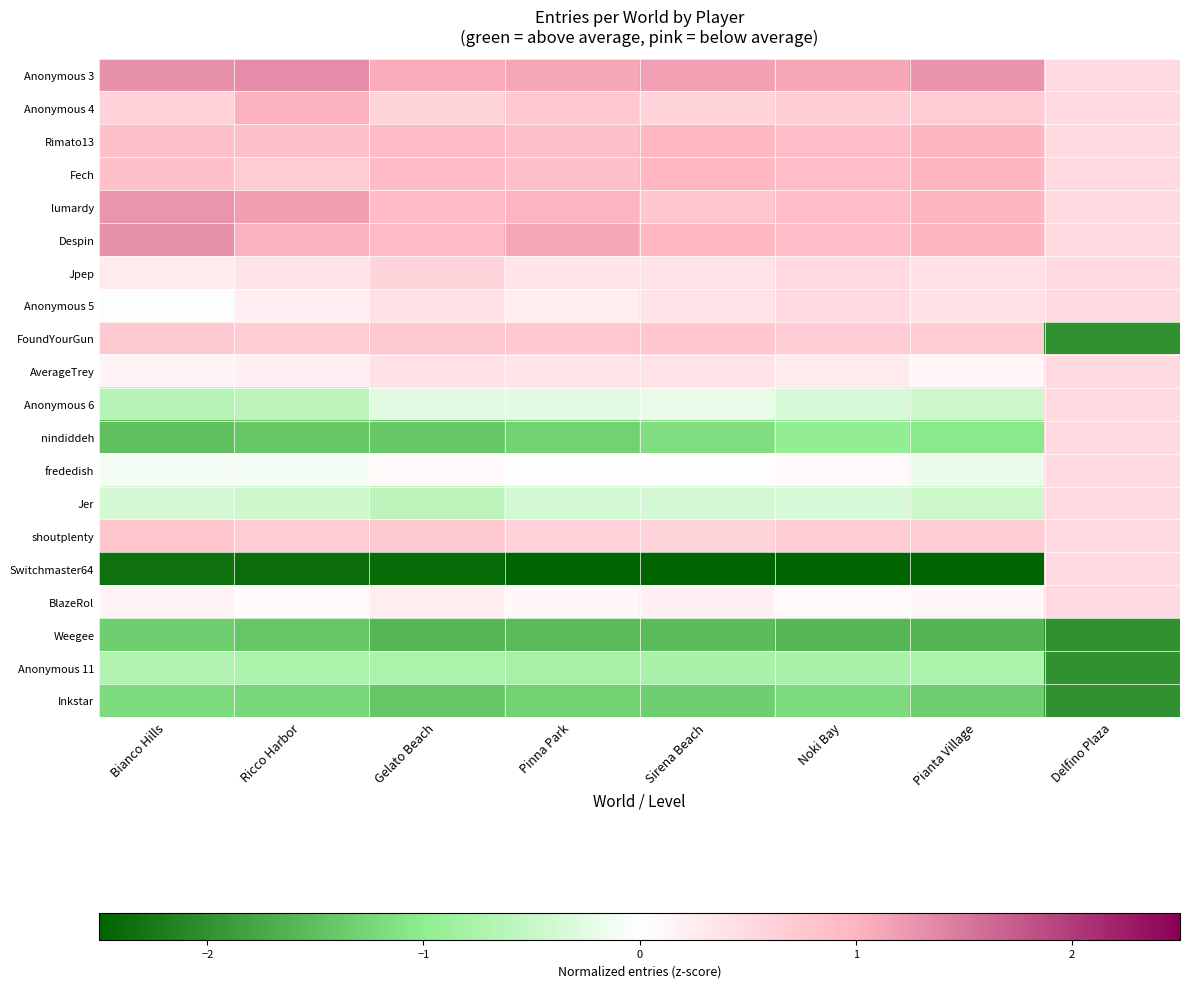

Reading left to right, extract all data points from this chart.

Anonymous 3: Bianco Hills=1.3	Ricco Harbor=1.3	Gelato Beach=1.1	Pinna Park=1.1	Sirena Beach=1.2	Noki Bay=1.1	Pianta Village=1.3	Delfino Plaza=0.5
Anonymous 4: Bianco Hills=0.6	Ricco Harbor=1.0	Gelato Beach=0.6	Pinna Park=0.7	Sirena Beach=0.6	Noki Bay=0.7	Pianta Village=0.7	Delfino Plaza=0.5
Rimato13: Bianco Hills=0.9	Ricco Harbor=0.9	Gelato Beach=0.9	Pinna Park=0.9	Sirena Beach=1.0	Noki Bay=0.9	Pianta Village=1.0	Delfino Plaza=0.5
Fech: Bianco Hills=0.9	Ricco Harbor=0.7	Gelato Beach=0.9	Pinna Park=0.9	Sirena Beach=1.0	Noki Bay=0.9	Pianta Village=1.0	Delfino Plaza=0.5
lumardy: Bianco Hills=1.3	Ricco Harbor=1.2	Gelato Beach=0.9	Pinna Park=1.0	Sirena Beach=0.8	Noki Bay=0.9	Pianta Village=1.0	Delfino Plaza=0.5
Despin: Bianco Hills=1.3	Ricco Harbor=1.0	Gelato Beach=0.9	Pinna Park=1.1	Sirena Beach=1.0	Noki Bay=0.9	Pianta Village=1.0	Delfino Plaza=0.5
Jpep: Bianco Hills=0.3	Ricco Harbor=0.4	Gelato Beach=0.6	Pinna Park=0.4	Sirena Beach=0.4	Noki Bay=0.5	Pianta Village=0.4	Delfino Plaza=0.5
Anonymous 5: Bianco Hills=-0.0	Ricco Harbor=0.2	Gelato Beach=0.4	Pinna Park=0.2	Sirena Beach=0.4	Noki Bay=0.5	Pianta Village=0.4	Delfino Plaza=0.5
FoundYourGun: Bianco Hills=0.7	Ricco Harbor=0.7	Gelato Beach=0.7	Pinna Park=0.7	Sirena Beach=0.8	Noki Bay=0.7	Pianta Village=0.7	Delfino Plaza=-2.0
AverageTrey: Bianco Hills=0.1	Ricco Harbor=0.2	Gelato Beach=0.4	Pinna Park=0.4	Sirena Beach=0.4	Noki Bay=0.3	Pianta Village=0.1	Delfino Plaza=0.5
Anonymous 6: Bianco Hills=-0.7	Ricco Harbor=-0.6	Gelato Beach=-0.3	Pinna Park=-0.3	Sirena Beach=-0.2	Noki Bay=-0.4	Pianta Village=-0.5	Delfino Plaza=0.5
nindiddeh: Bianco Hills=-1.5	Ricco Harbor=-1.4	Gelato Beach=-1.4	Pinna Park=-1.3	Sirena Beach=-1.2	Noki Bay=-1.0	Pianta Village=-1.0	Delfino Plaza=0.5
frededish: Bianco Hills=-0.1	Ricco Harbor=-0.1	Gelato Beach=0.1	Pinna Park=-0.0	Sirena Beach=0.0	Noki Bay=0.1	Pianta Village=-0.2	Delfino Plaza=0.5
Jer: Bianco Hills=-0.4	Ricco Harbor=-0.4	Gelato Beach=-0.6	Pinna Park=-0.4	Sirena Beach=-0.4	Noki Bay=-0.4	Pianta Village=-0.5	Delfino Plaza=0.5
shoutplenty: Bianco Hills=0.8	Ricco Harbor=0.7	Gelato Beach=0.7	Pinna Park=0.6	Sirena Beach=0.6	Noki Bay=0.7	Pianta Village=0.7	Delfino Plaza=0.5
Switchmaster64: Bianco Hills=-2.3	Ricco Harbor=-2.4	Gelato Beach=-2.4	Pinna Park=-2.6	Sirena Beach=-2.7	Noki Bay=-2.8	Pianta Village=-2.5	Delfino Plaza=0.5
BlazeRol: Bianco Hills=0.1	Ricco Harbor=0.0	Gelato Beach=0.2	Pinna Park=0.1	Sirena Beach=0.2	Noki Bay=0.1	Pianta Village=0.1	Delfino Plaza=0.5
Weegee: Bianco Hills=-1.3	Ricco Harbor=-1.4	Gelato Beach=-1.6	Pinna Park=-1.5	Sirena Beach=-1.5	Noki Bay=-1.6	Pianta Village=-1.6	Delfino Plaza=-2.0
Anonymous 11: Bianco Hills=-0.7	Ricco Harbor=-0.8	Gelato Beach=-0.8	Pinna Park=-0.8	Sirena Beach=-0.8	Noki Bay=-0.8	Pianta Village=-0.8	Delfino Plaza=-2.0
Inkstar: Bianco Hills=-1.2	Ricco Harbor=-1.2	Gelato Beach=-1.4	Pinna Park=-1.3	Sirena Beach=-1.3	Noki Bay=-1.2	Pianta Village=-1.3	Delfino Plaza=-2.0